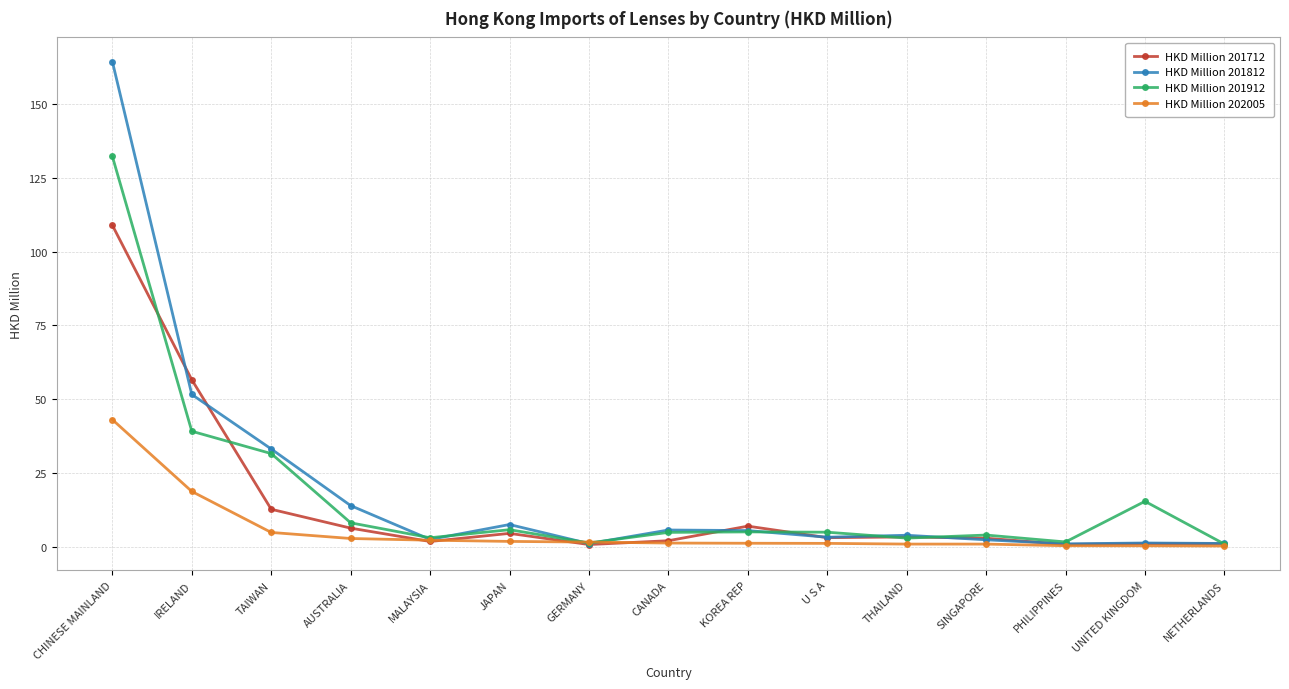

At which category does HKD Million 201912 reach its first local peak?

JAPAN